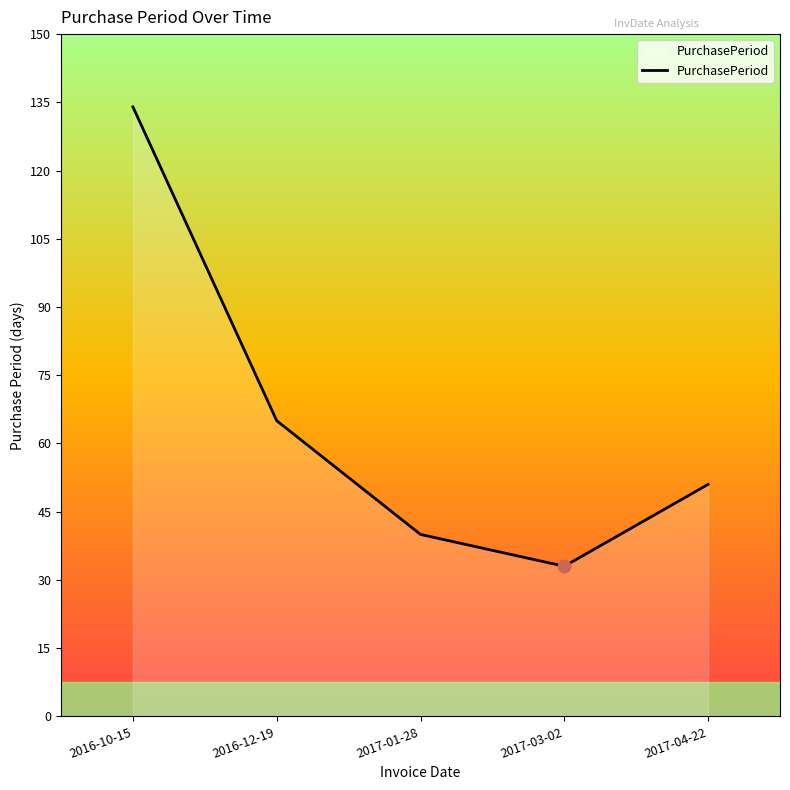

What is the change in value from 2016-10-15 to 2017-04-22?

-83